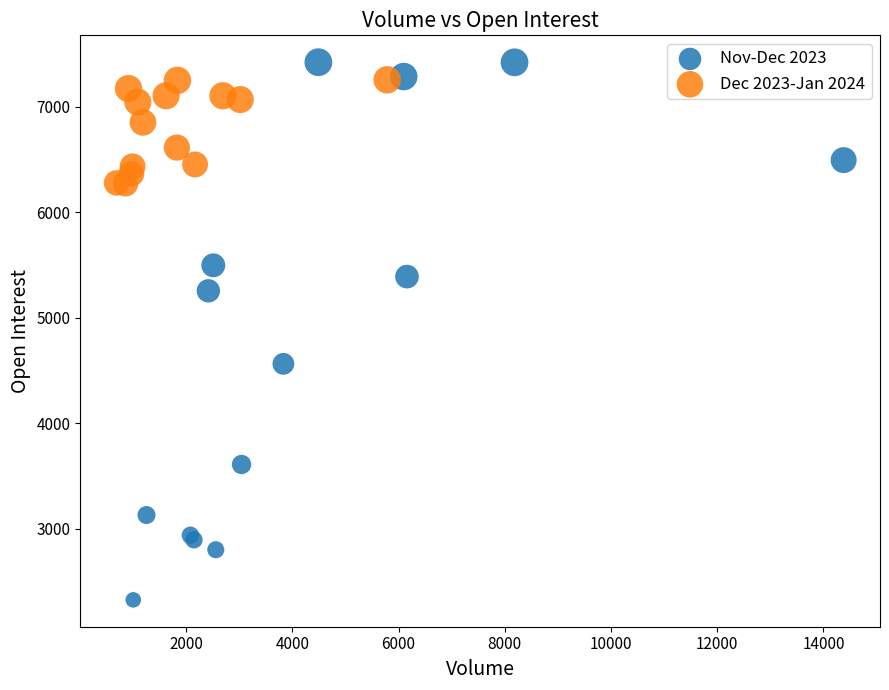

Which series reaches the maximum Y coordinate?

Nov-Dec 2023